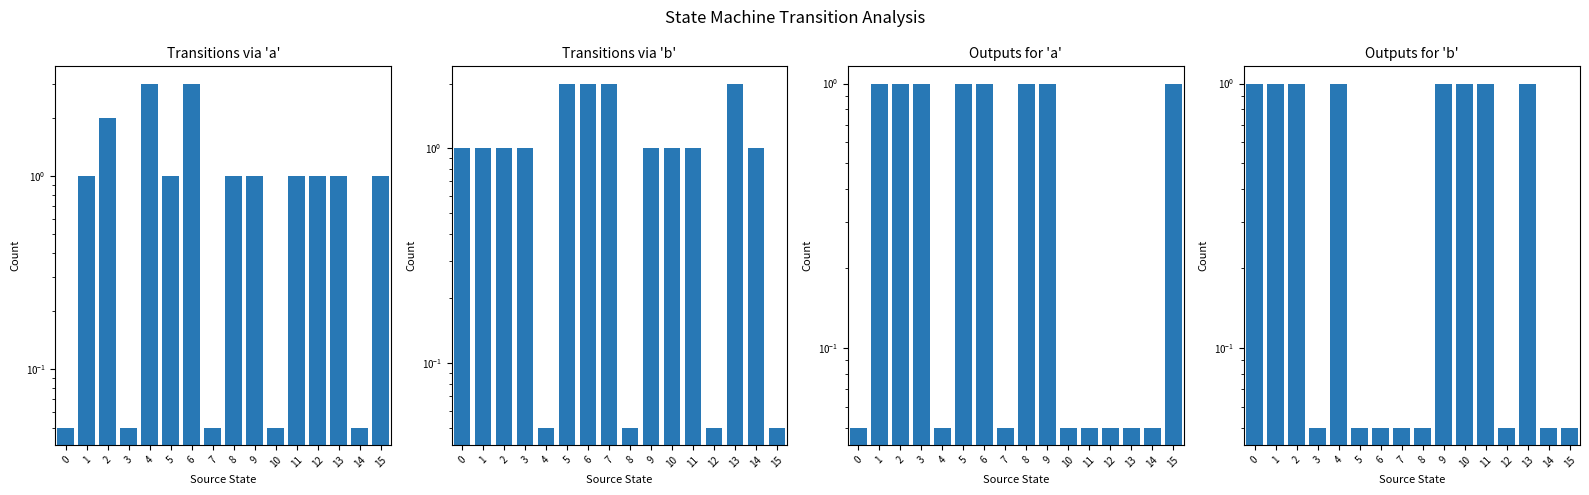

What is the approximate value of Outputs for 'a' at 2?

1.0